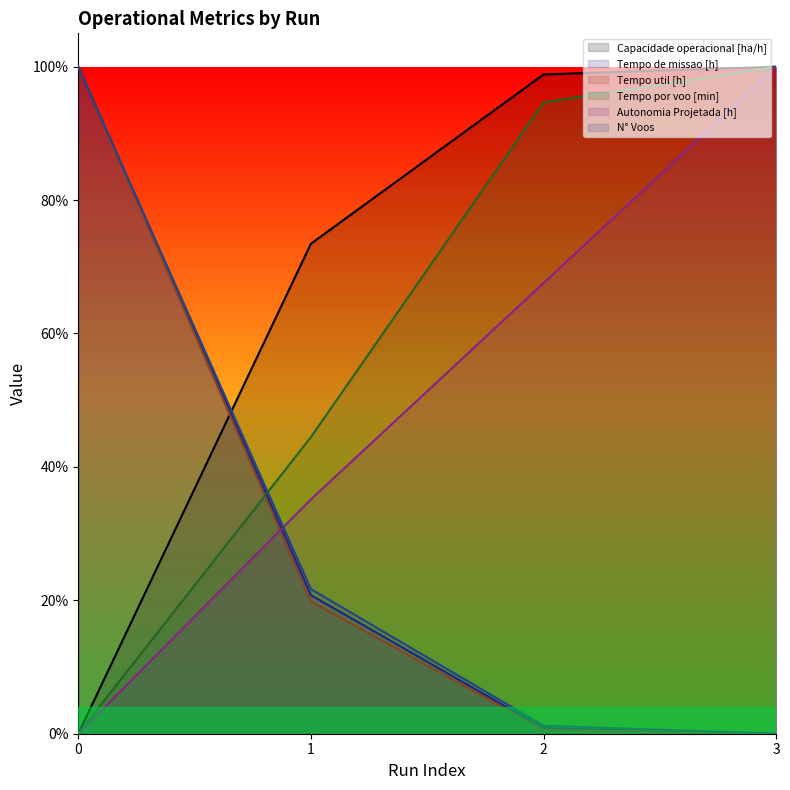

True or false: Capacidade operacional [ha/h] and N° Voos intersect in this chart.

True